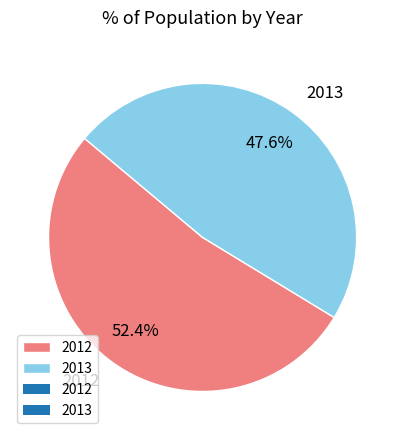

What is the ratio of the value at 2012 to the value at 2013?

1.1